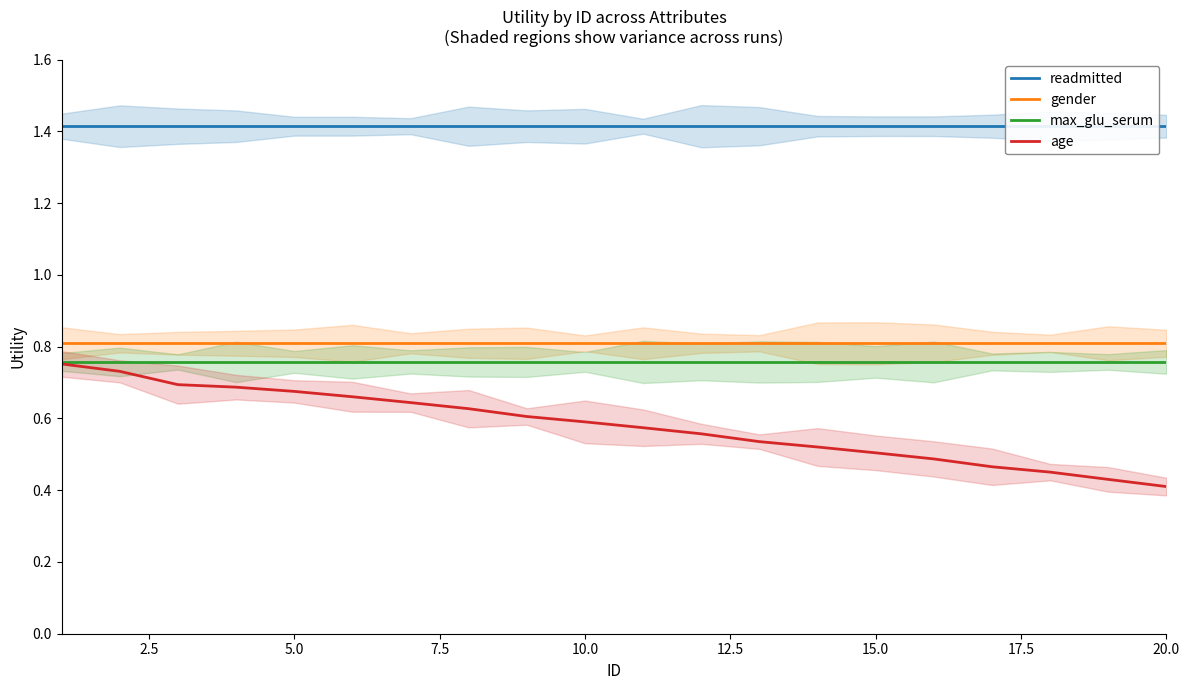

True or false: readmitted and age cross at least once.

False